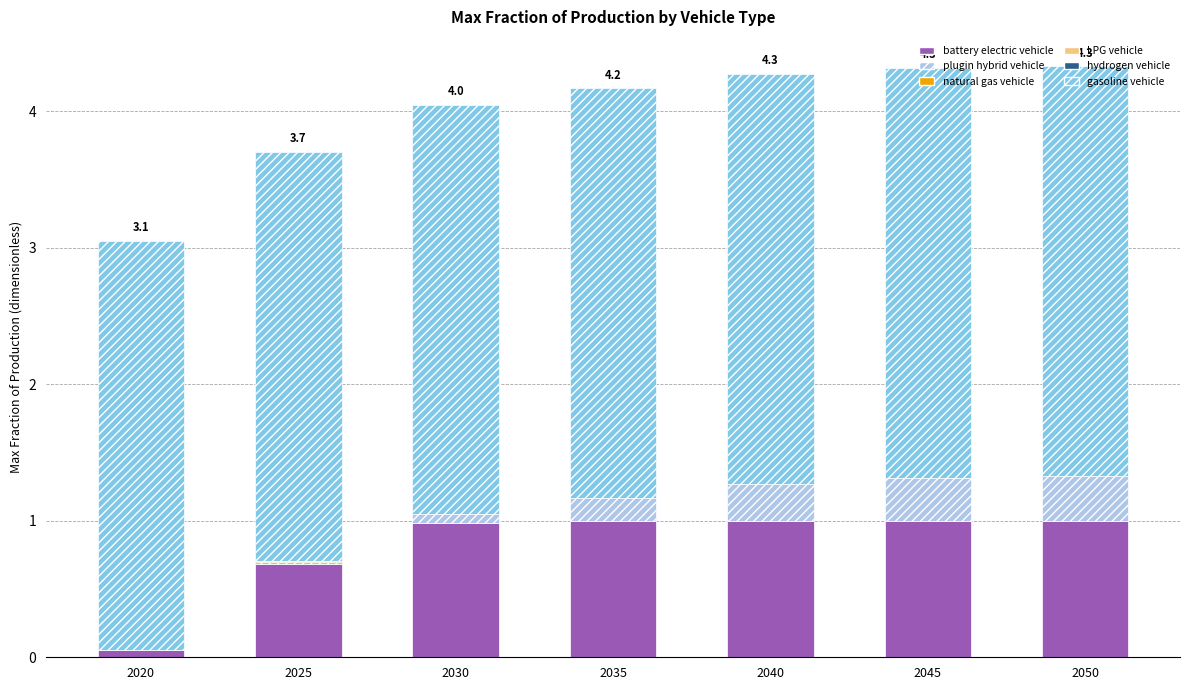

True or false: battery electric vehicle has a value of 1.0 at 2030.

True